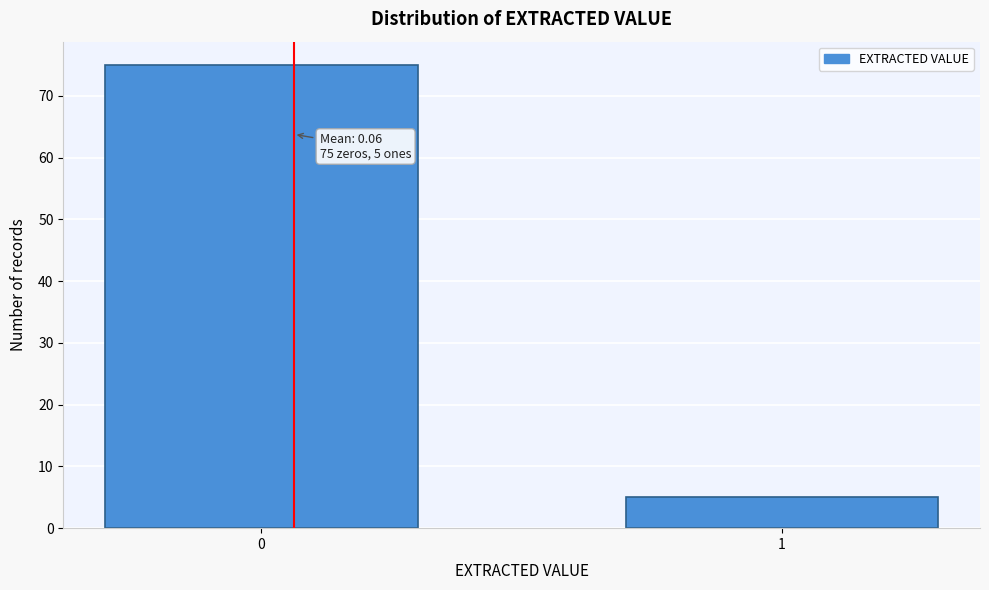

Reading left to right, list all the values displayed in this chart.

0=75	1=5